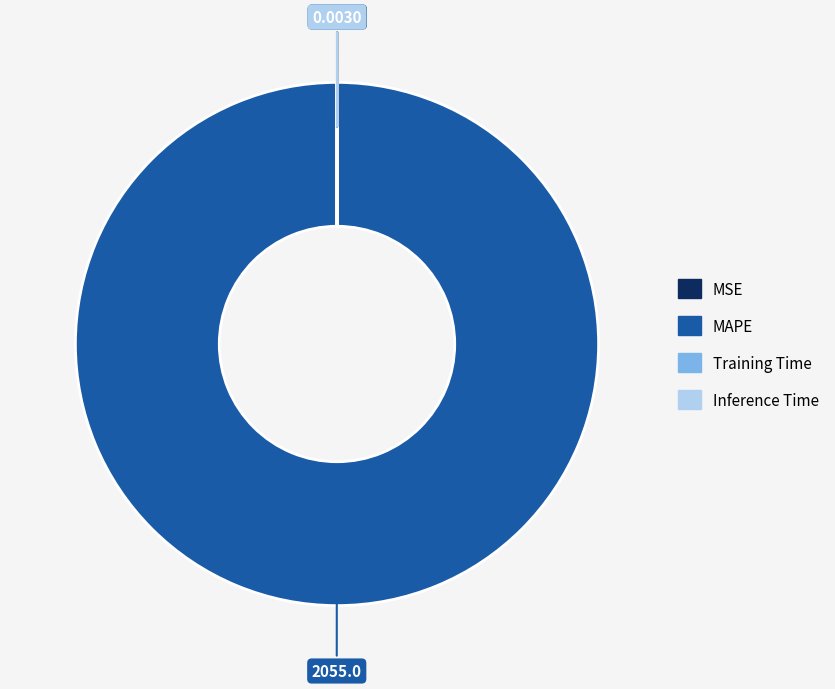

Does any single category account for the majority?

Yes